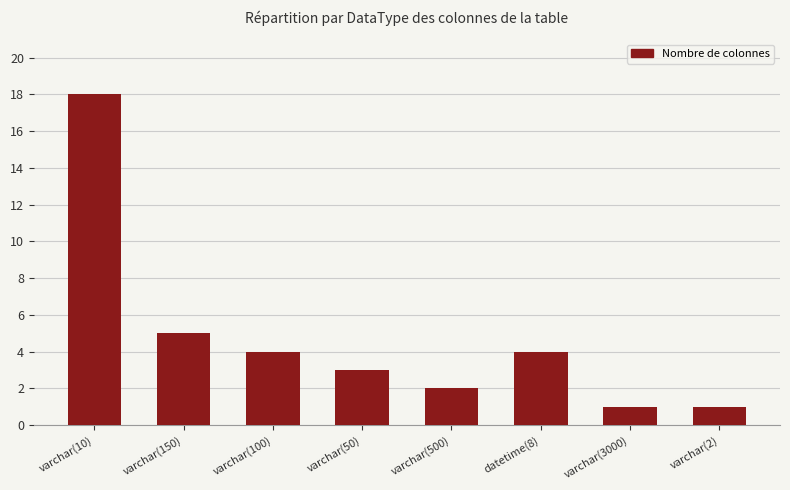

Between varchar(10) and varchar(3000), which is larger?

varchar(10)